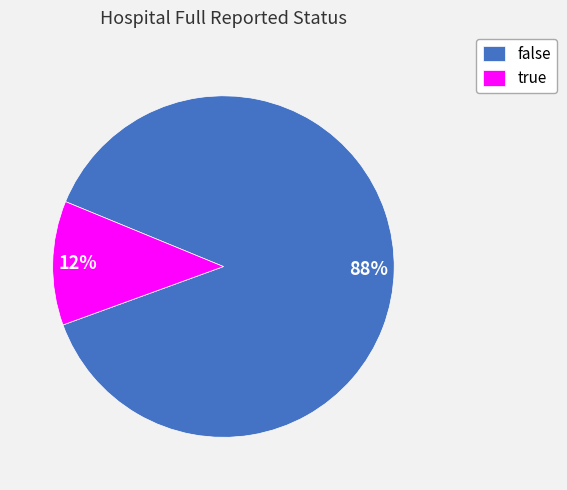

To the nearest percent, what is the difference between the false and true slice percentages?

76%